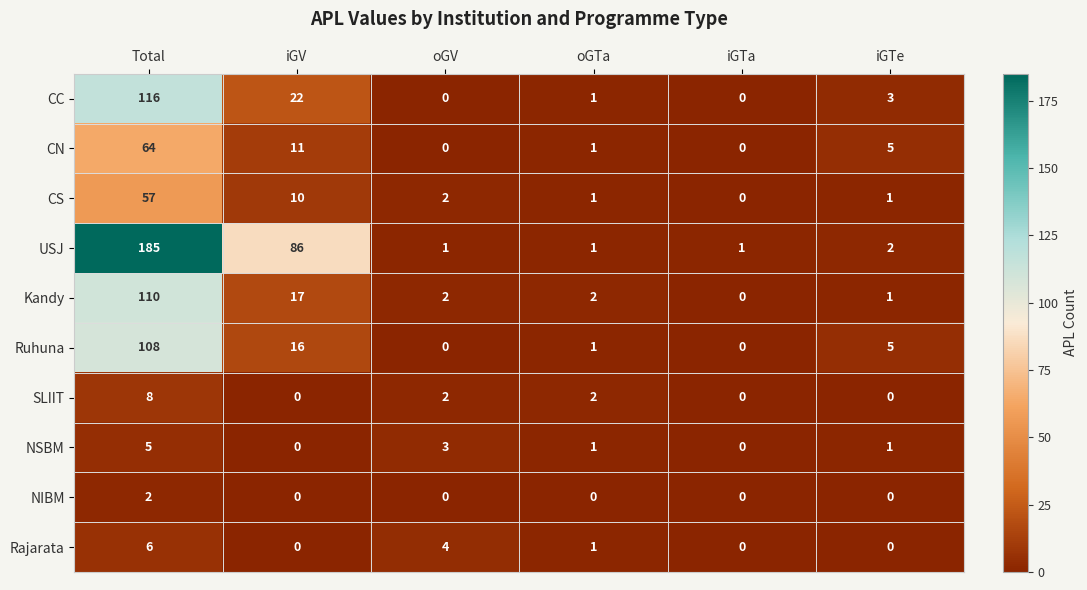

What is the sum of all Kandy values?

132